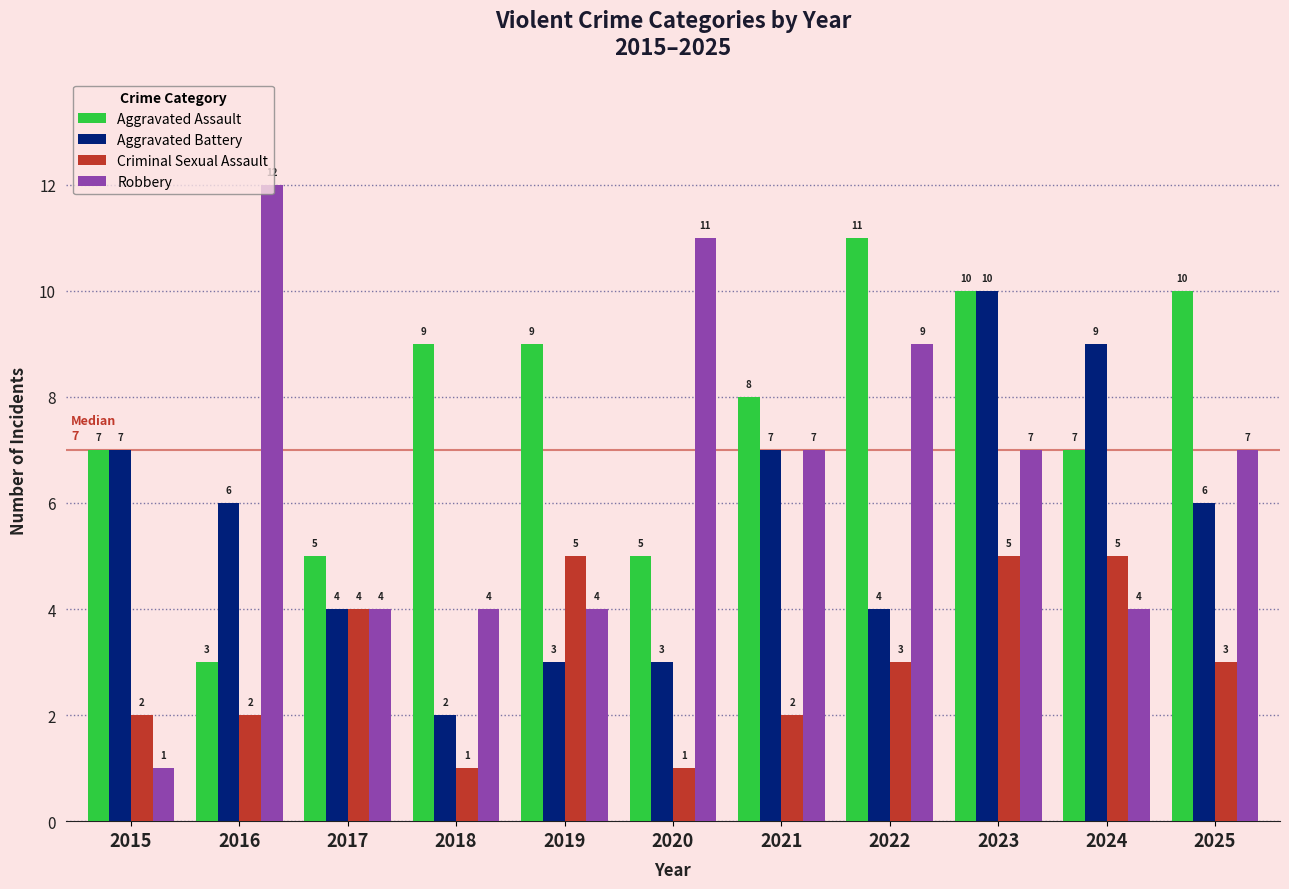

Where does the Criminal Sexual Assault series first go above 3?

2017